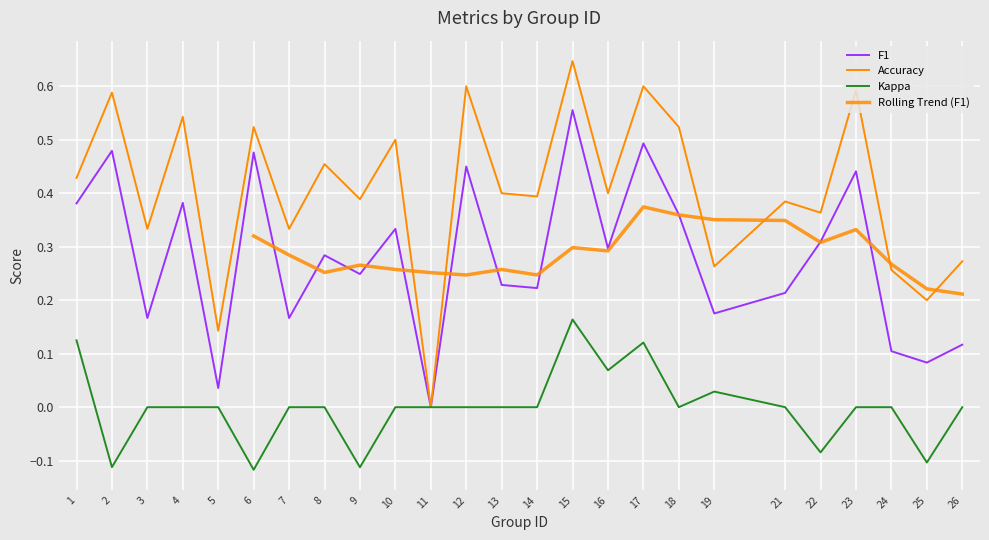

Which series has the largest total across all categories?

accuracy